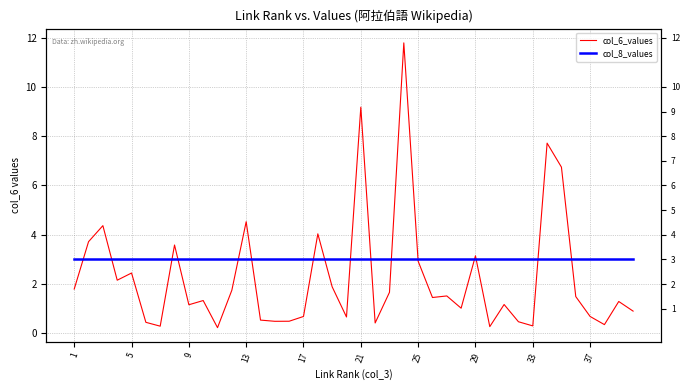

In col_6_values, how many points are higher than both neighbors (excluding endpoints)?

13